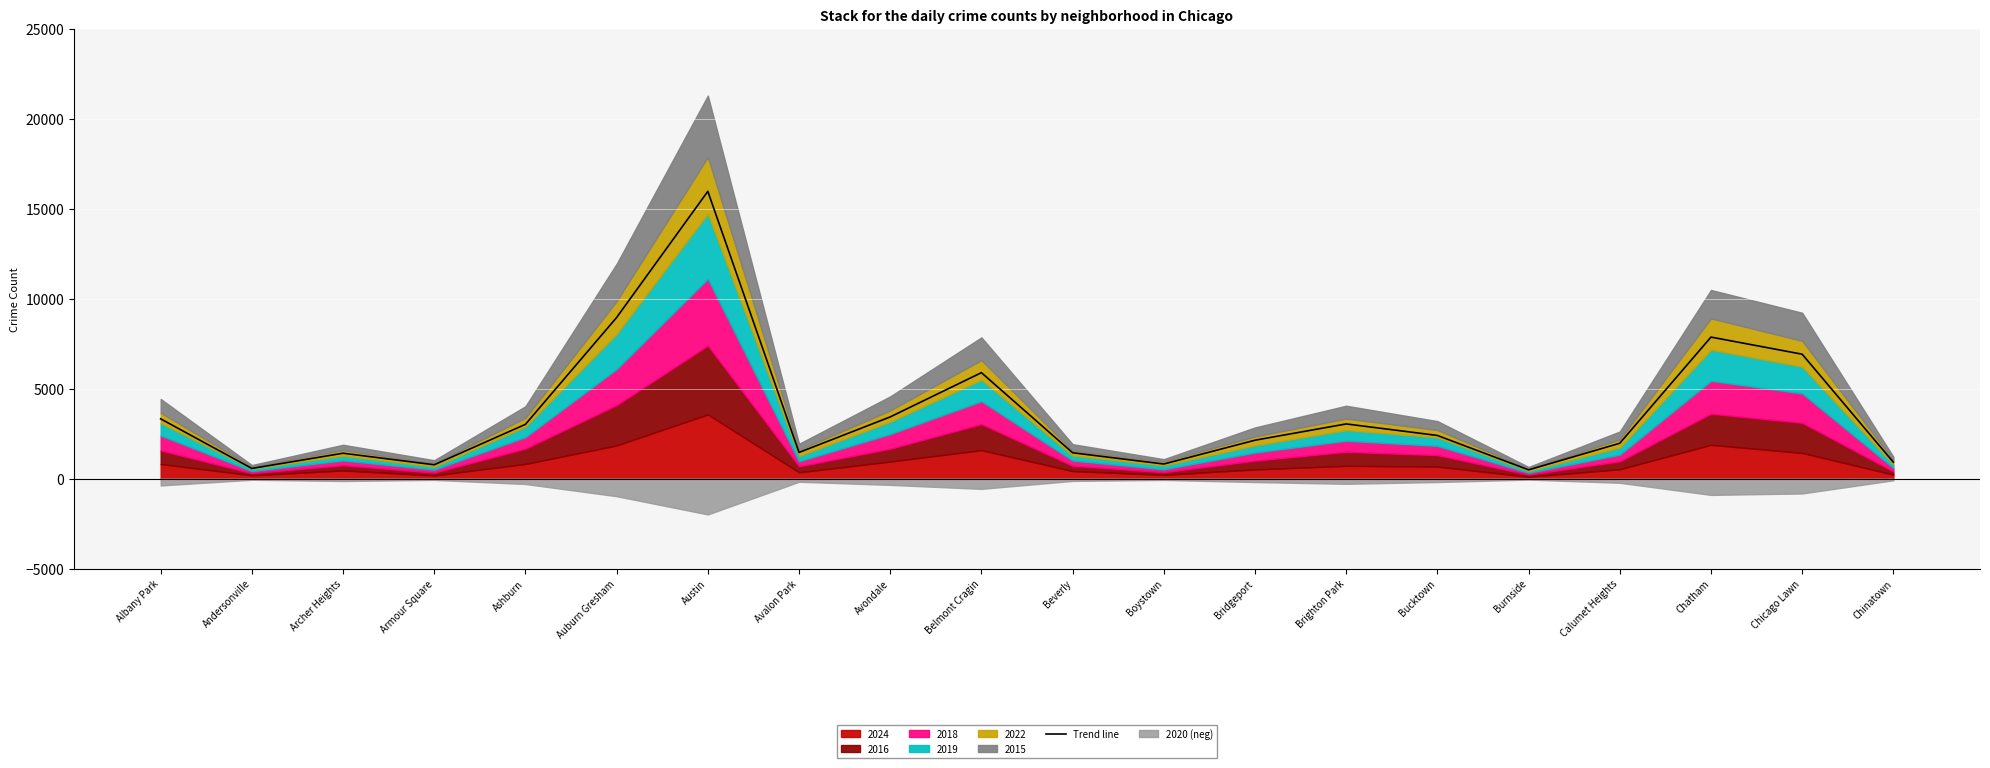

Which category has the highest value in the Trend line series?

Austin